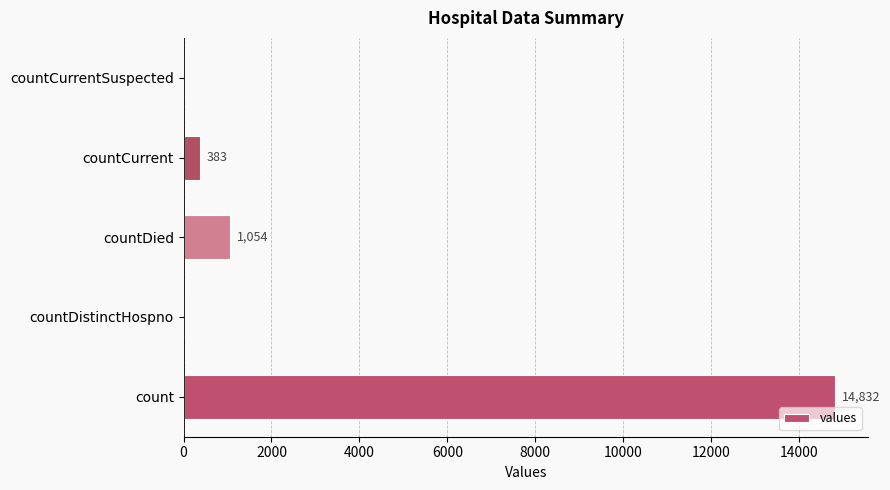

Reading bottom to top, transcribe all the data shown in this chart.

count=14832	countDistinctHospno=0	countDied=1054	countCurrent=383	countCurrentSuspected=0